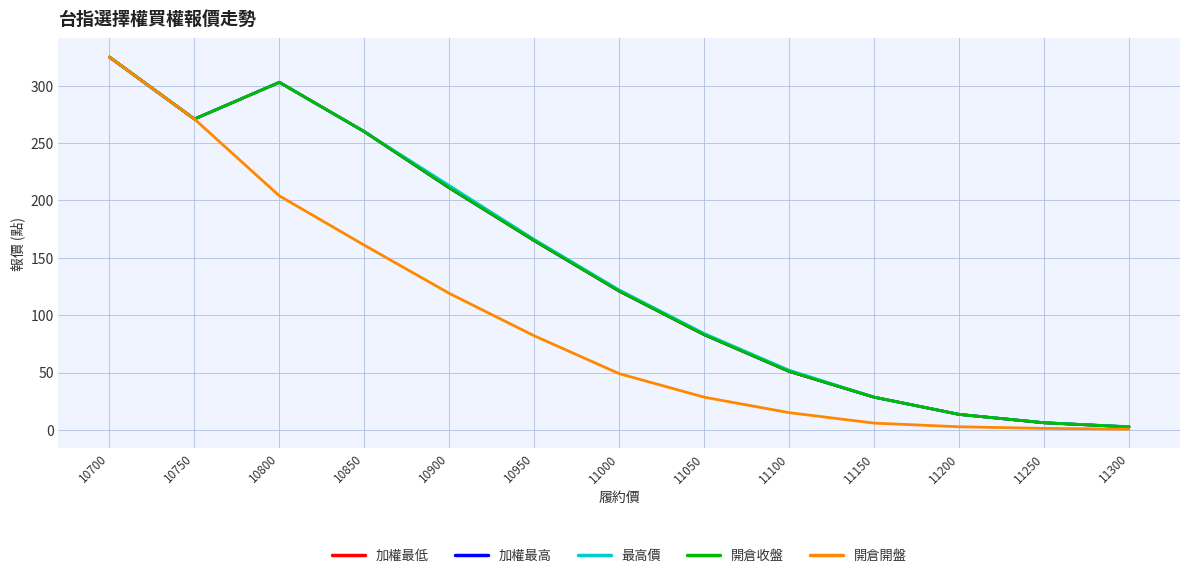

Which series changed the most between 10950 and 11100?

加權最低